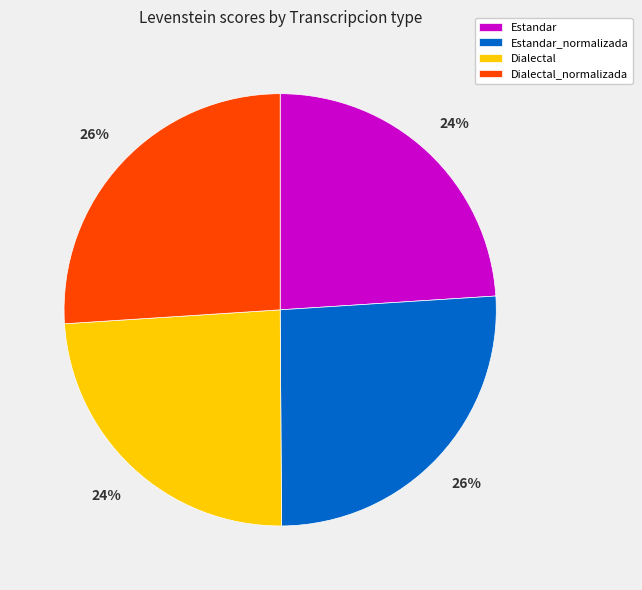

Is there a majority slice in this chart?

No